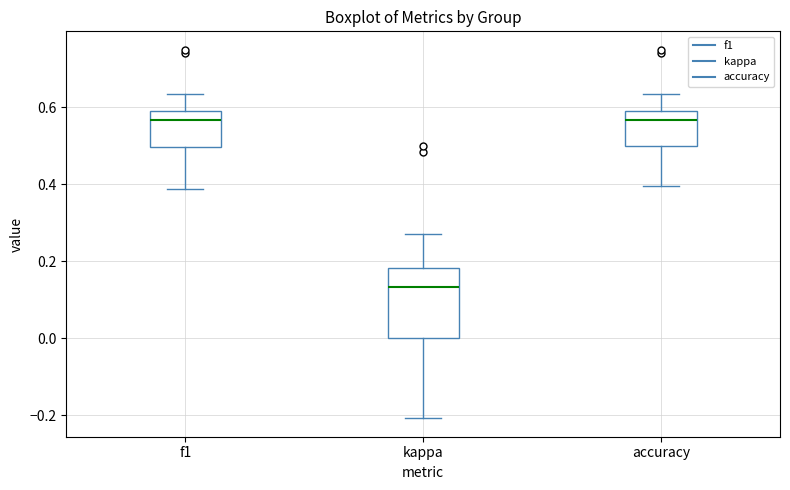

Which box is the tallest, from its lower edge to its upper edge?

kappa